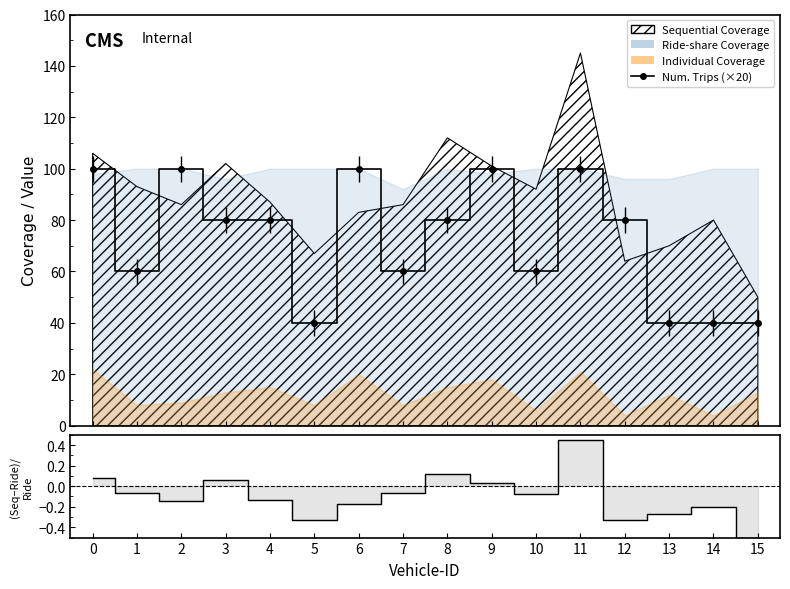

True or false: Number of Trips (×20) and (Seq-Ride)/Ride cross at least once.

False